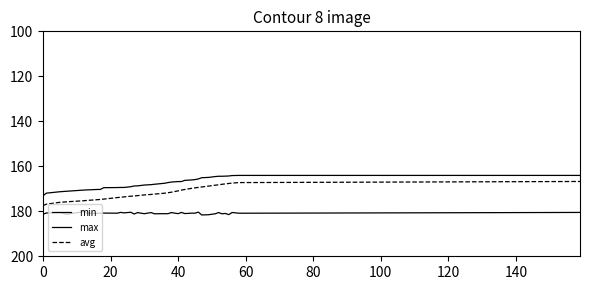

Reading left to right, extract all data points from this chart.

min: 173.1	171.9	171.3	171.1	170.6	170.5	170.3	170.3	169.5	169.5	169.4	169.4	169.1	168.7	168.7	168.3	168.2	168.0	167.5	167.3	167.0	166.8	166.8	166.3	166.1	165.9	165.6	165.1	164.9	164.6	164.4	164.4	164.4	164.3	164.1	164.1	164.1
max: 181.3	180.8	180.5	181.3	180.2	180.9	180.9	180.8	180.8	180.8	180.5	180.7	180.4	181.2	180.6	181.1	180.6	181.1	181.1	181.1	180.6	181.0	180.5	181.0	180.8	180.8	180.4	181.6	181.5	181.1	180.6	181.1	181.0	181.5	180.5	180.9	180.5
avg: 177.5	176.8	176.0	175.8	175.3	175.2	174.9	174.7	174.6	173.9	173.7	173.6	173.3	173.2	173.0	172.7	172.5	172.4	172.0	171.7	171.5	170.9	170.6	170.3	169.8	169.6	169.4	169.2	168.8	168.4	168.2	168.0	167.8	167.6	167.5	167.2	166.7